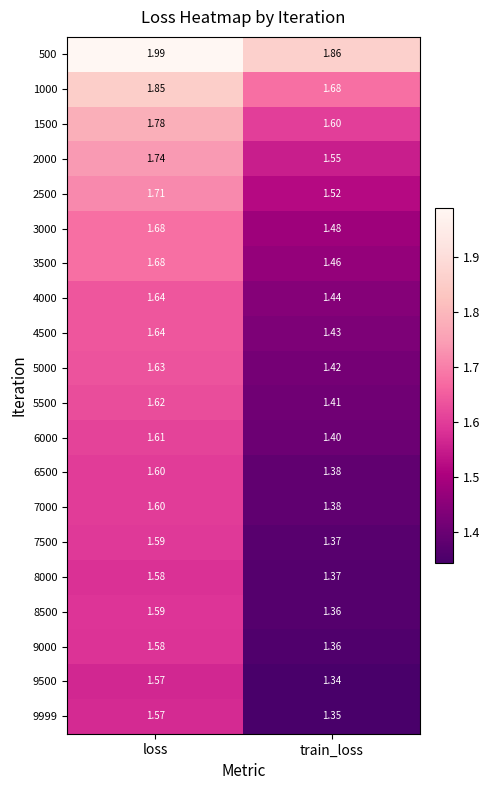

Is the value of 2500 at loss greater than the value of 8500 at loss?

Yes